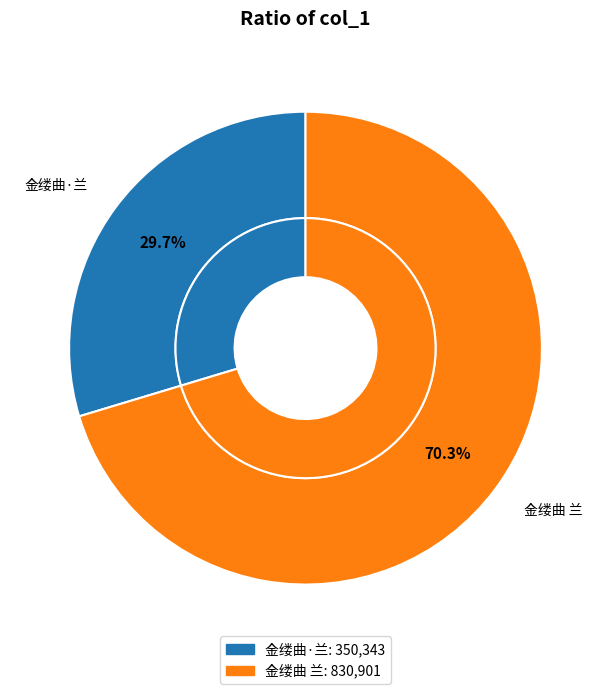

What percentage is the 金缕曲·兰 slice, to the nearest percent?

30%